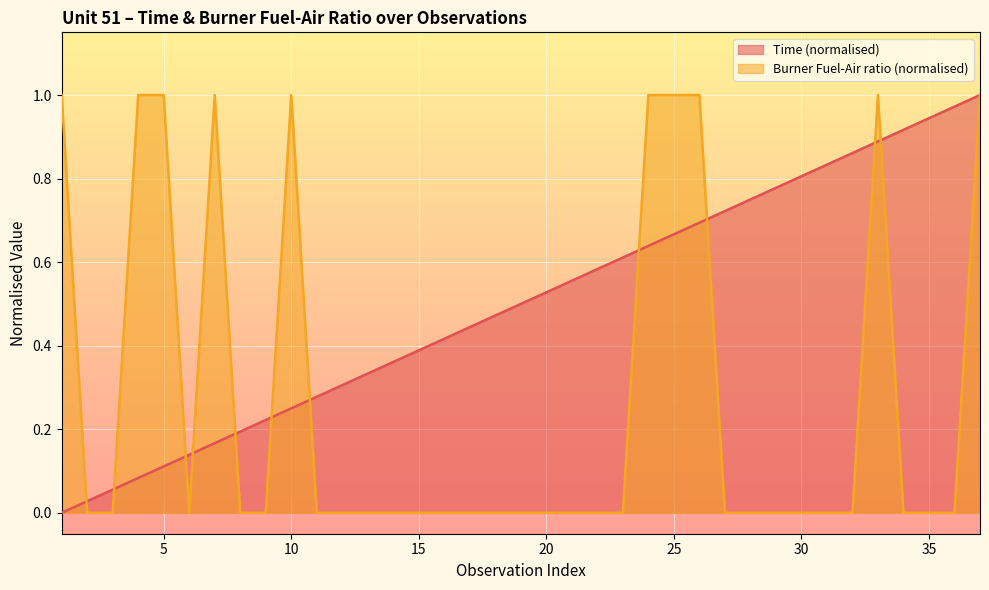

Which series has the largest range (max minus min)?

Time